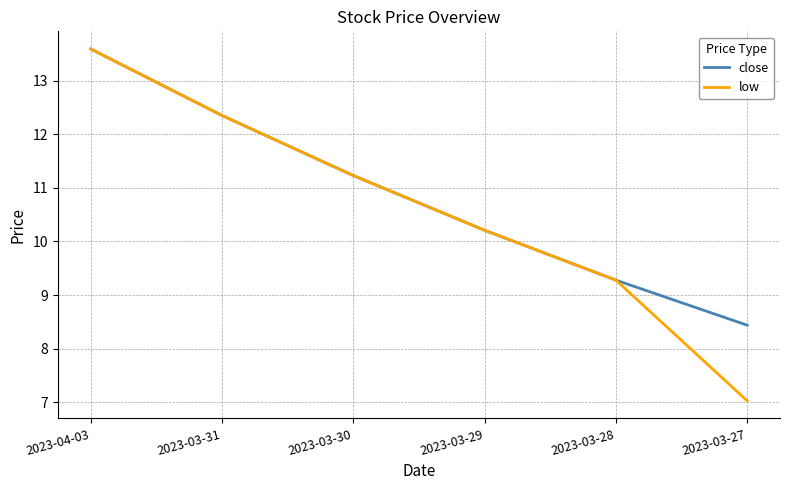

Which series has the largest range (max minus min)?

low